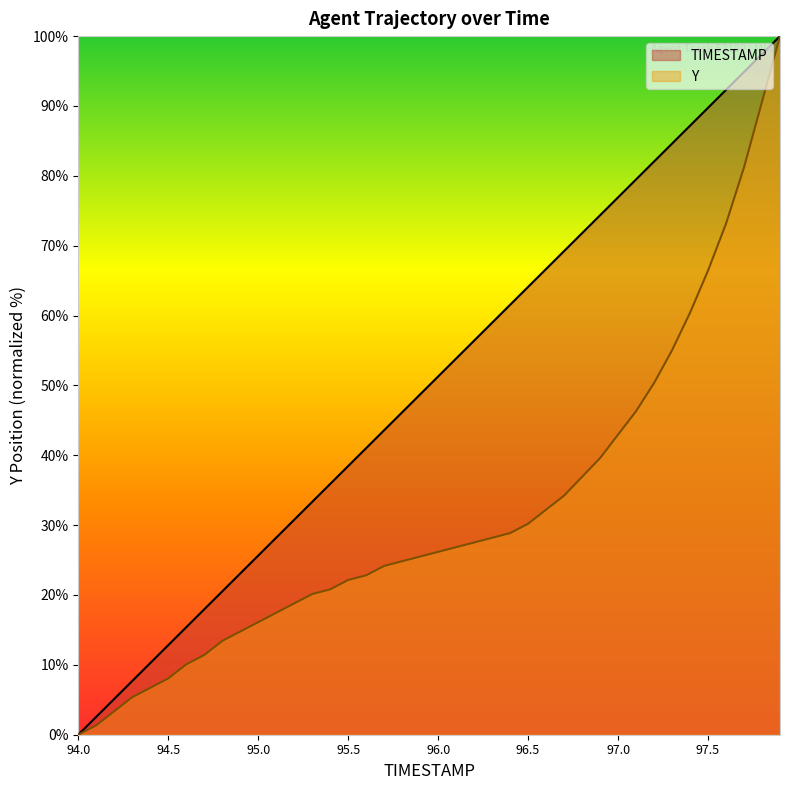

What is the maximum value shown in the chart?

100.0